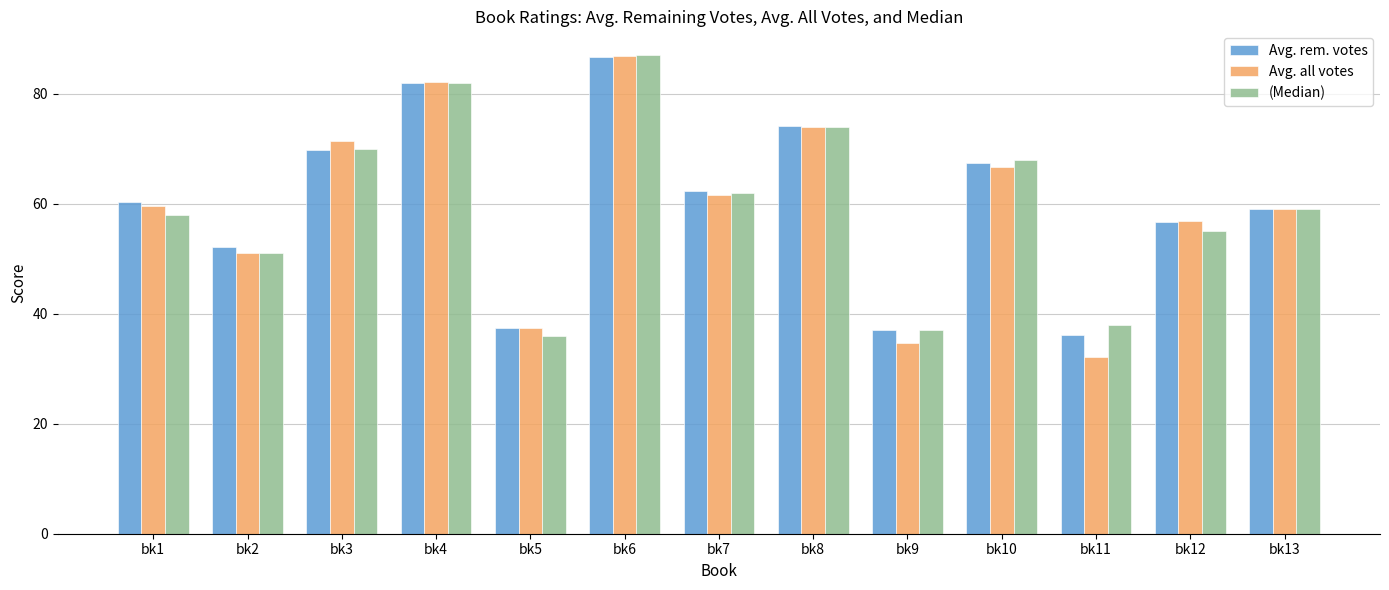

At which label does Avg. all votes reach its minimum?

bk11